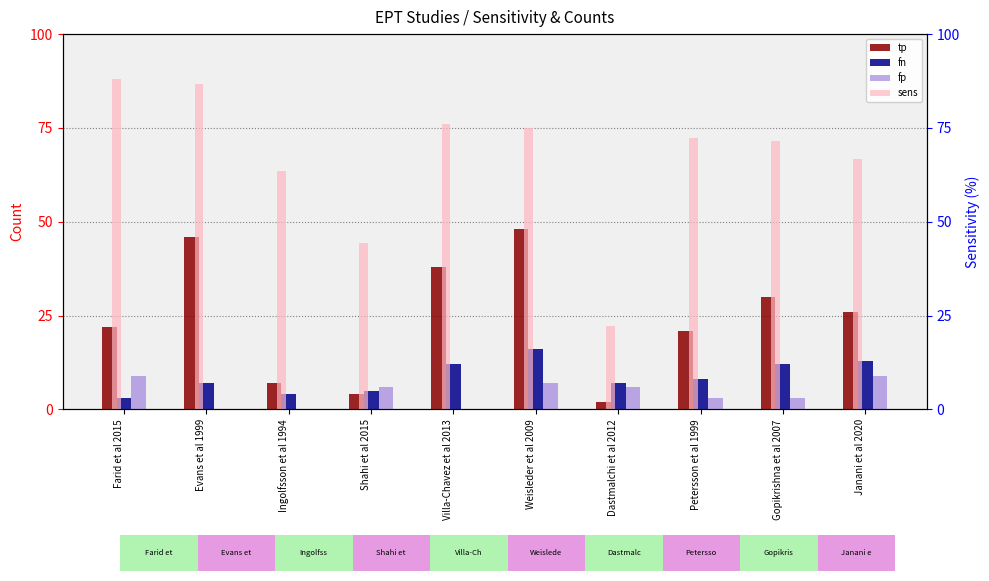

What is the difference between the maximum and minimum values in the fn series?

13.0